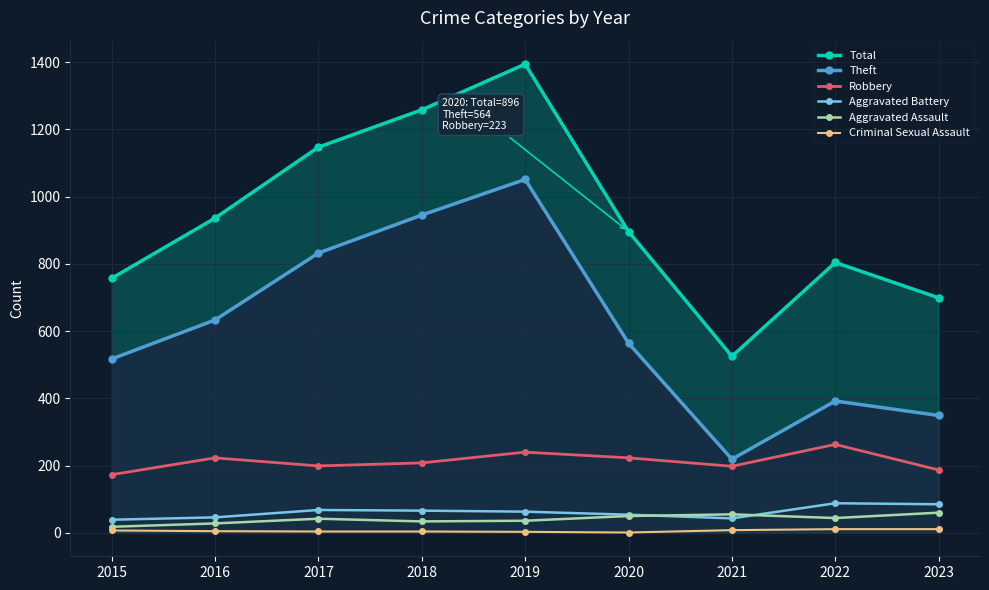

Which series has the largest total across all categories?

Total